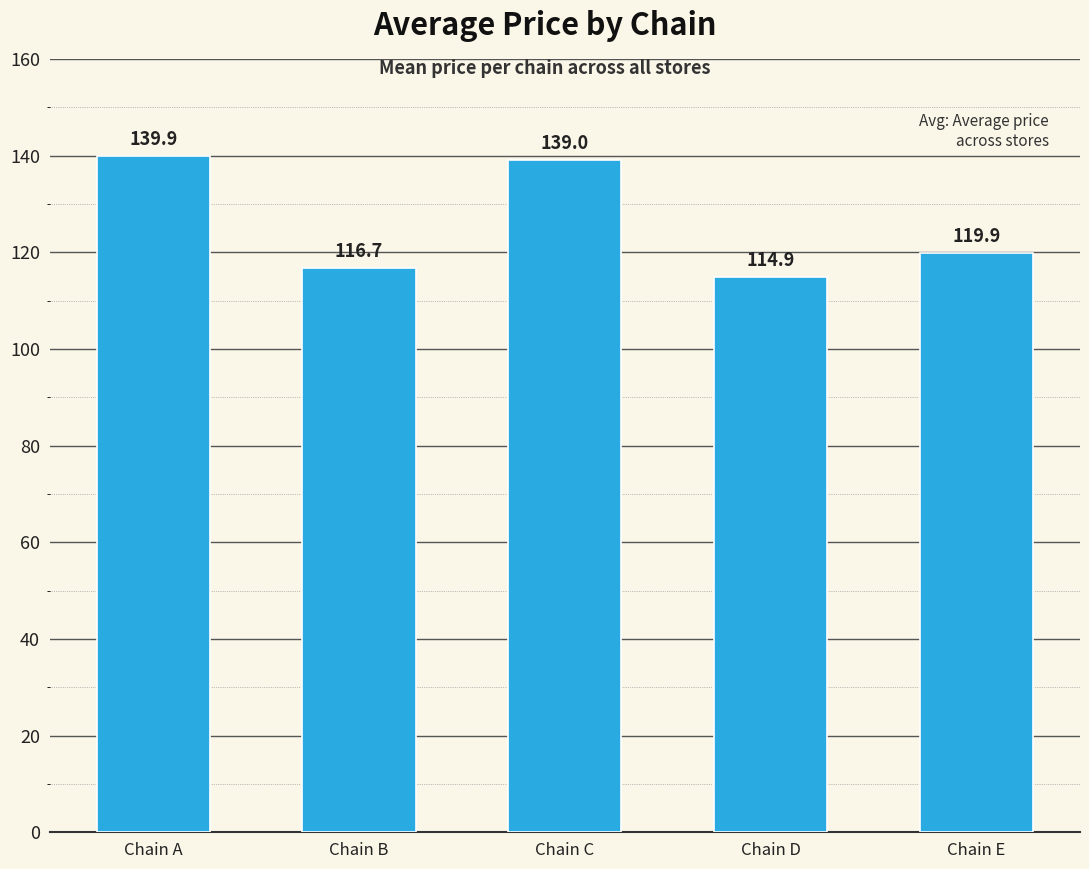

The value at Chain B is 33.6. True or false?

False